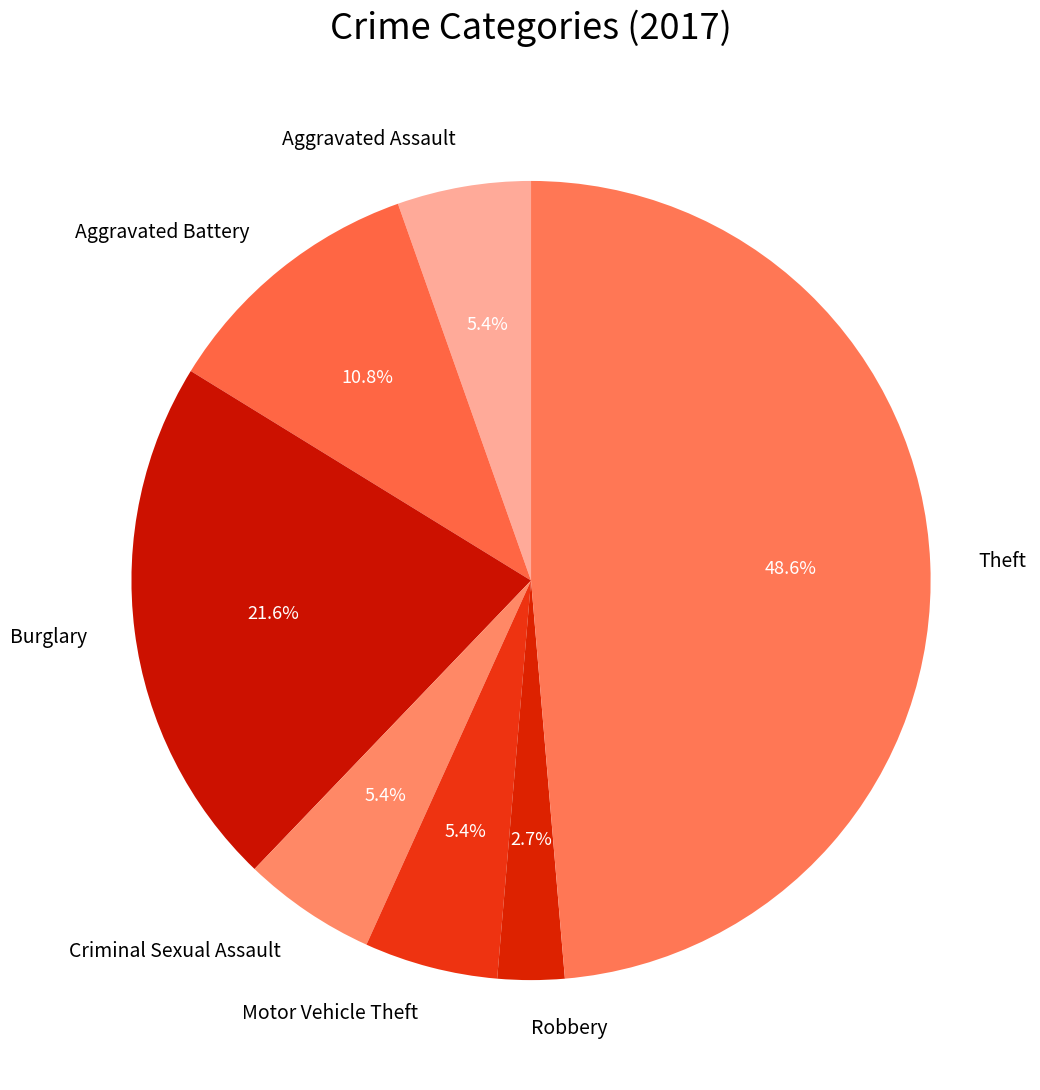

Which category has the smallest portion of the pie?

Robbery